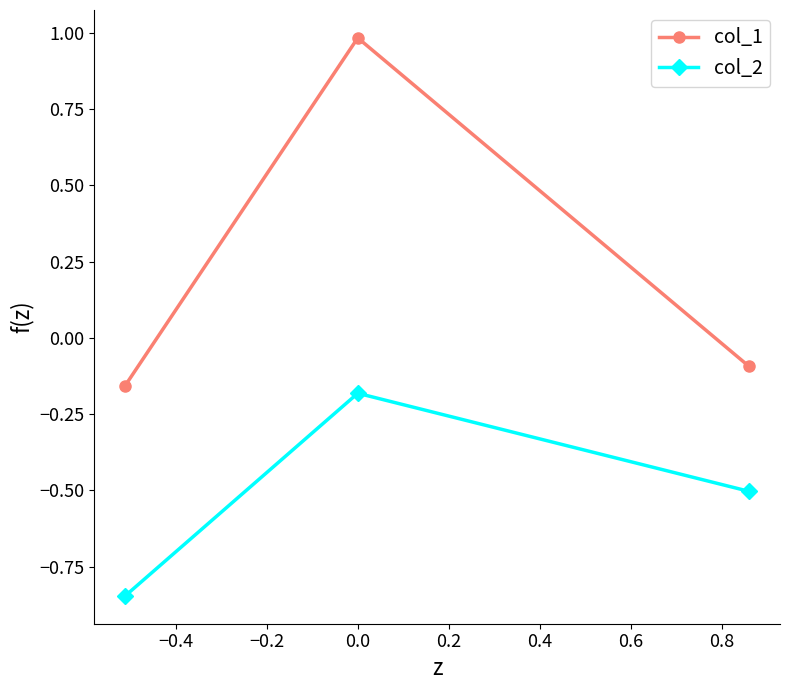

What is the sum of all col_2 values?

-1.5